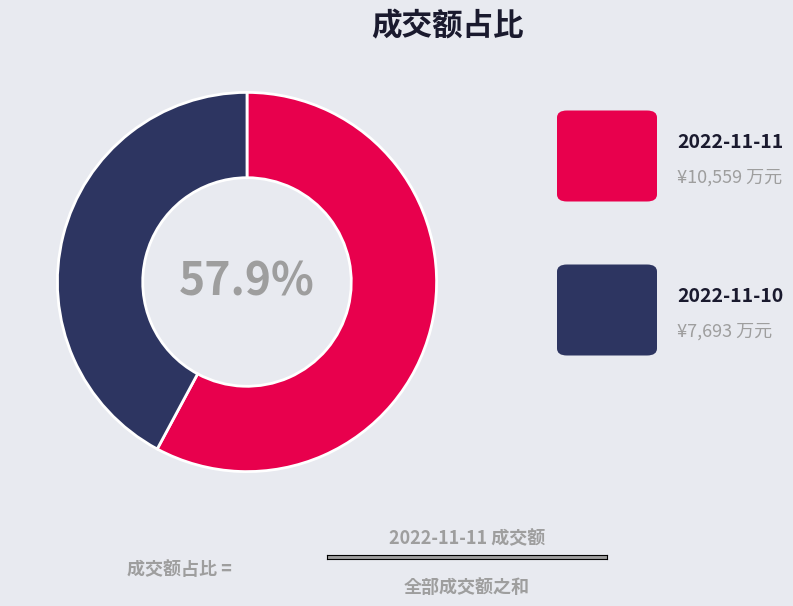

Is there any slice that represents more than half of the pie?

Yes